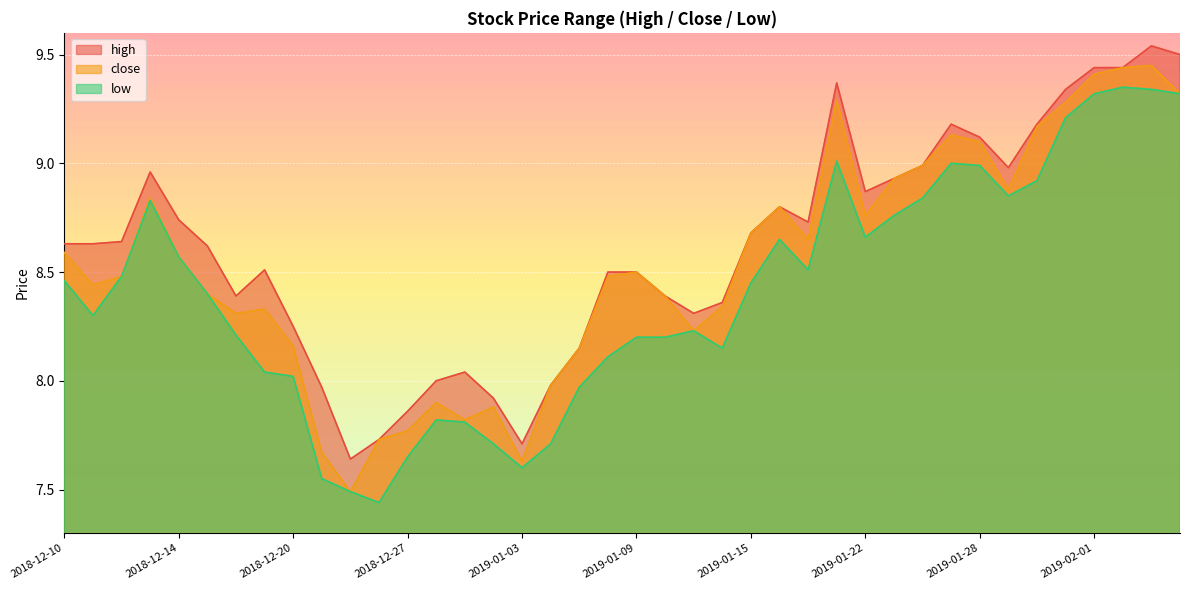

What is the label of the 2nd point from the right?

2019-02-05